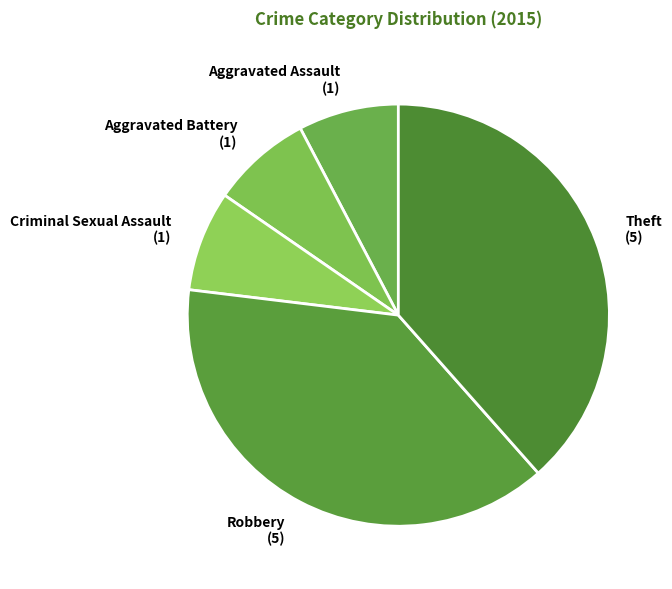

Is the sum of Aggravated Assault and Aggravated Battery greater than half?

No